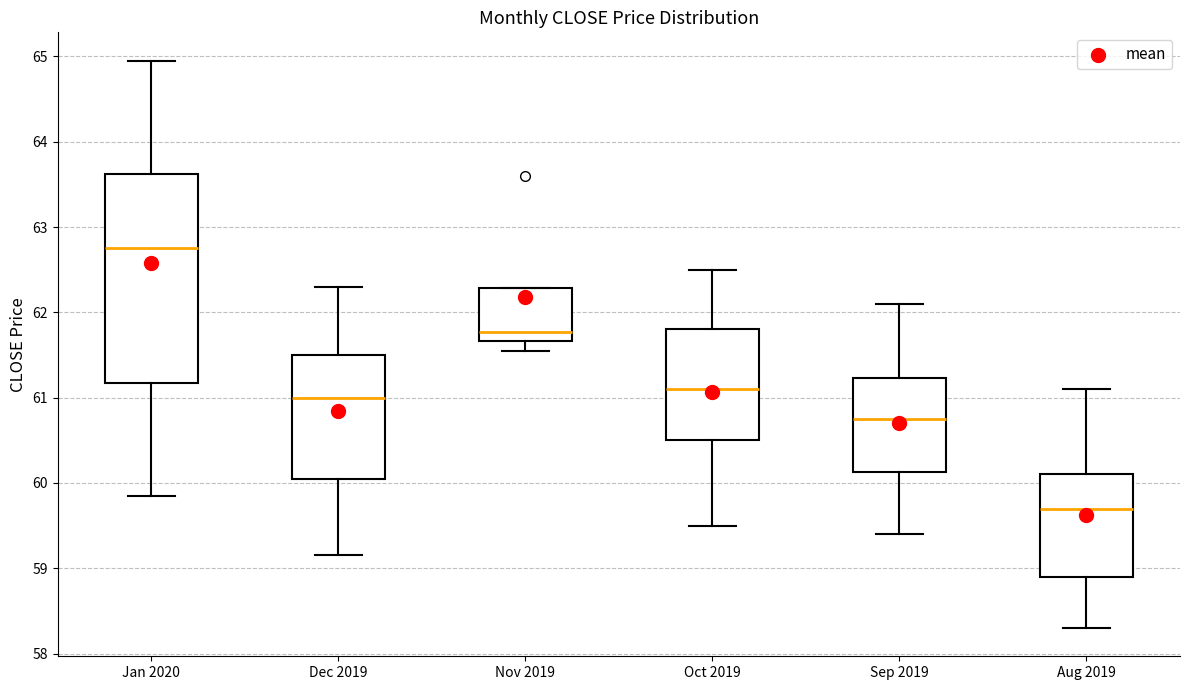

Reading left to right, transcribe this box plot: for each box, give where its median line is, the range the box spans, and where its two whiskers end, as read against the y-axis. The values are not printed on the chart, so give them approximately, as read against the axis.

Jan 2020: median 62.8, box 61.2 to 63.6, whiskers 59.9 to 65.0
Dec 2019: median 61.0, box 60.1 to 61.5, whiskers 59.2 to 62.3
Nov 2019: median 61.8, box 61.7 to 62.3, whiskers 61.6 to 62.3
Oct 2019: median 61.1, box 60.5 to 61.8, whiskers 59.5 to 62.5
Sep 2019: median 60.8, box 60.1 to 61.2, whiskers 59.4 to 62.1
Aug 2019: median 59.7, box 58.9 to 60.1, whiskers 58.3 to 61.1